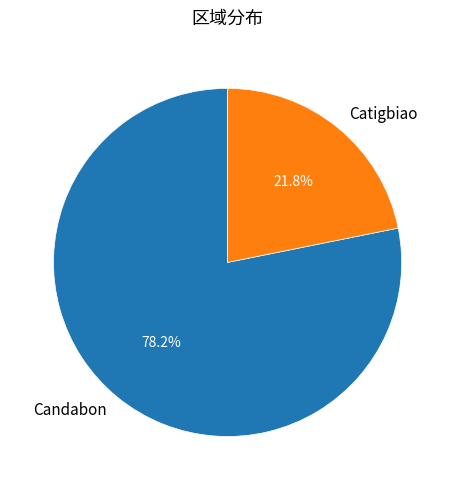

Is there a majority slice in this chart?

Yes